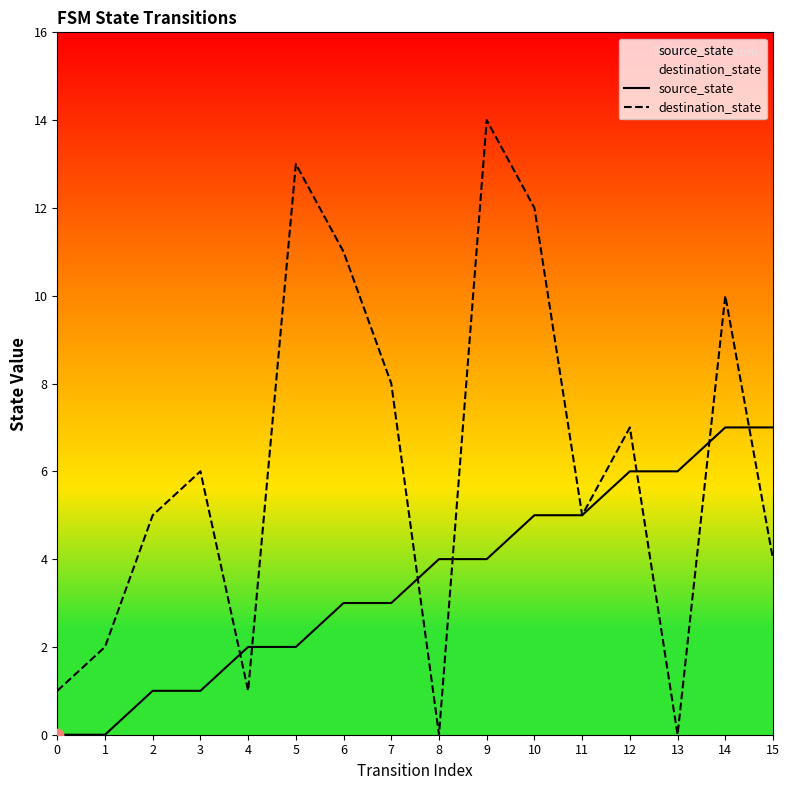

Is the value of destination_state at 2 greater than the value of source_state at 1?

Yes